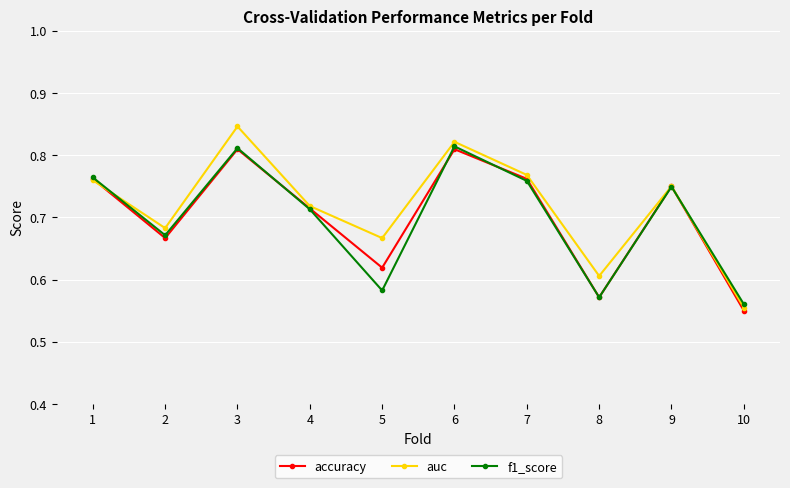

True or false: auc and f1_score intersect in this chart.

True